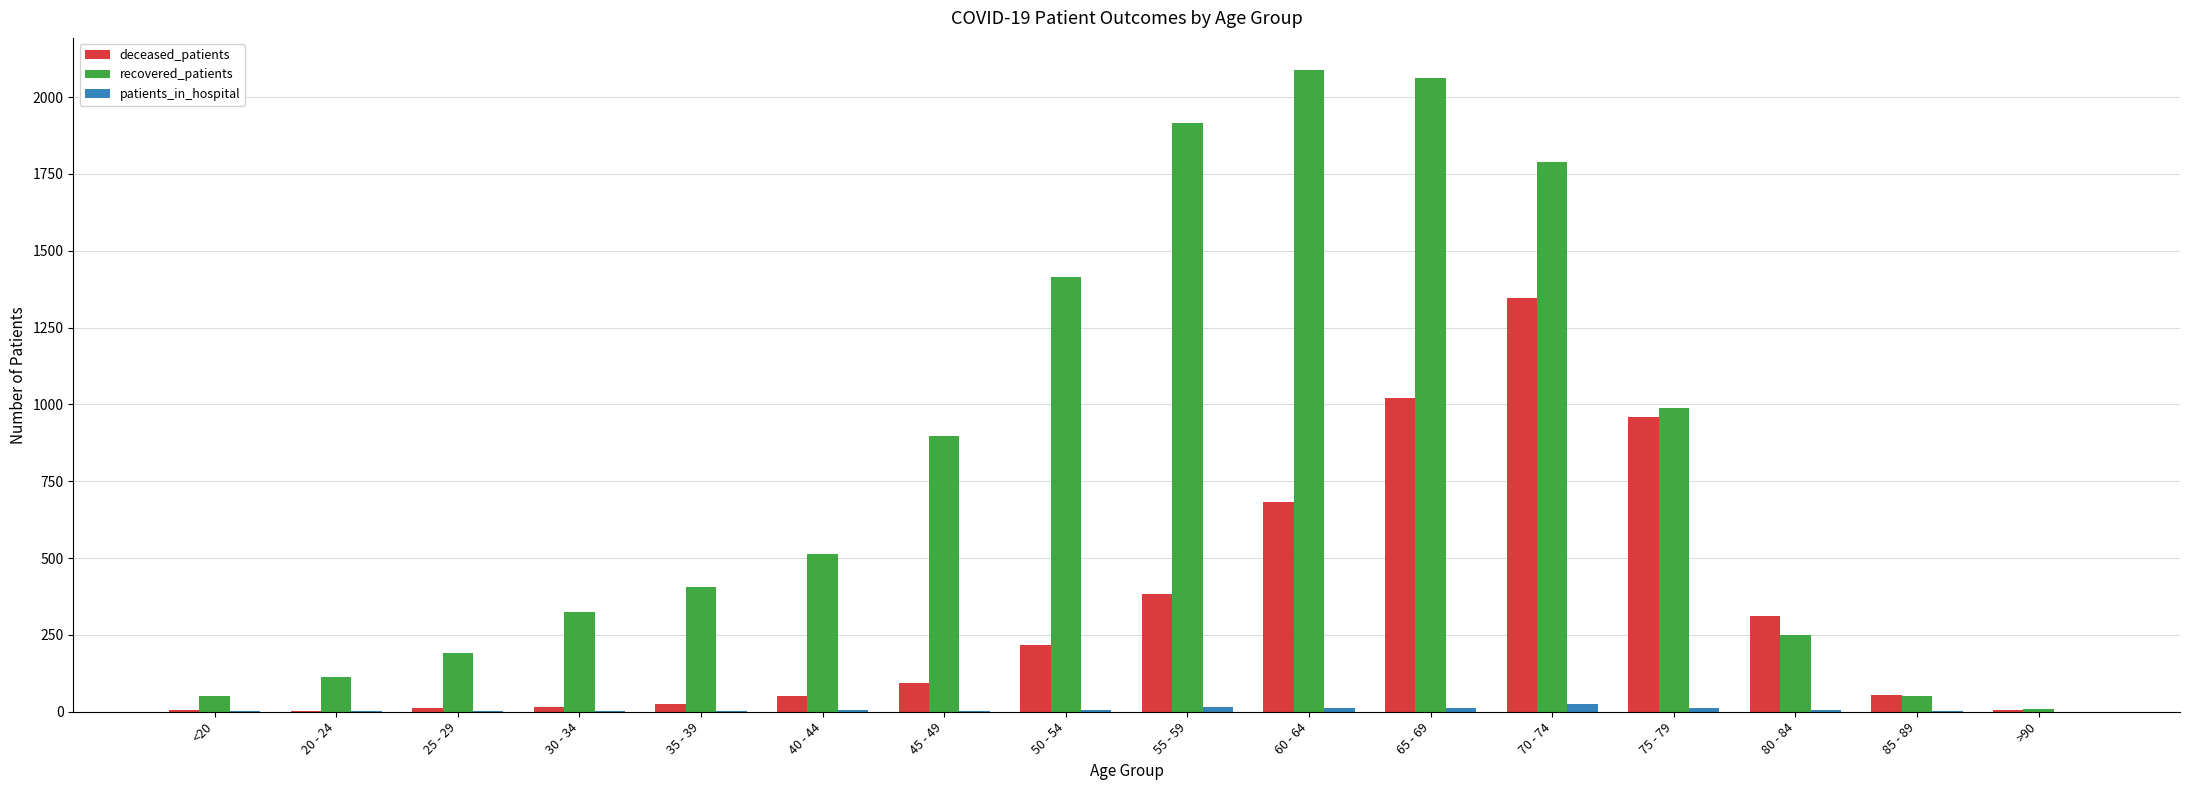

How many categories are shown in the chart?

16